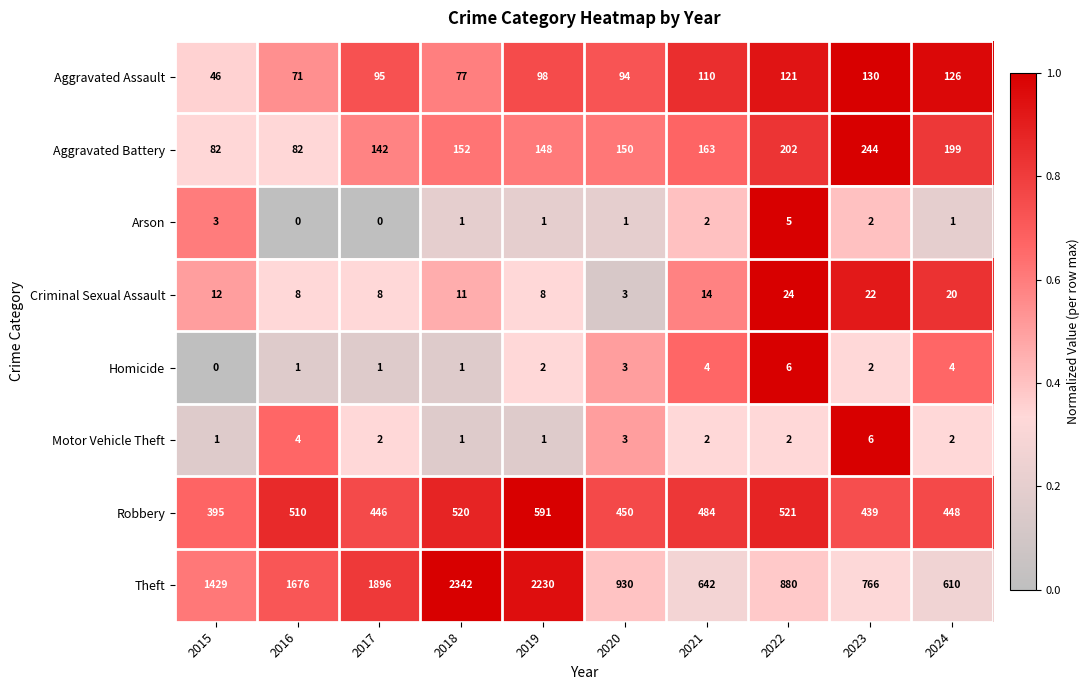

What is the sum of the Homicide values at 2015 and 2022?

6